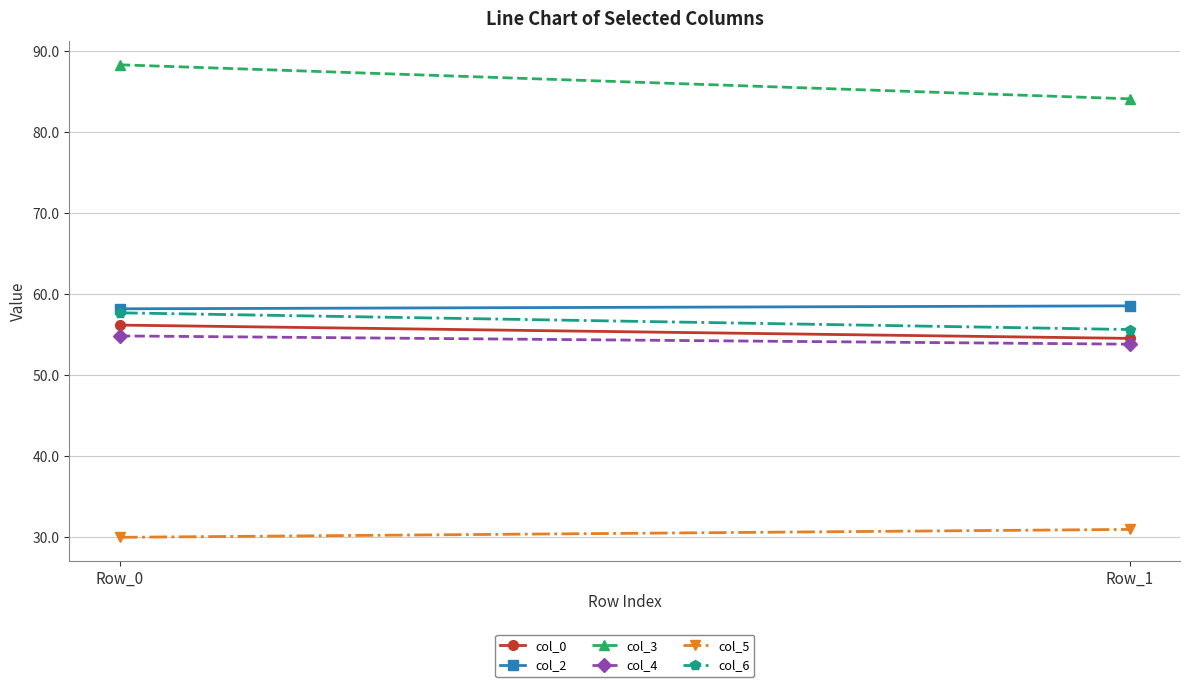

What is the value of the col_5 point at the 2nd from the left?

31.0